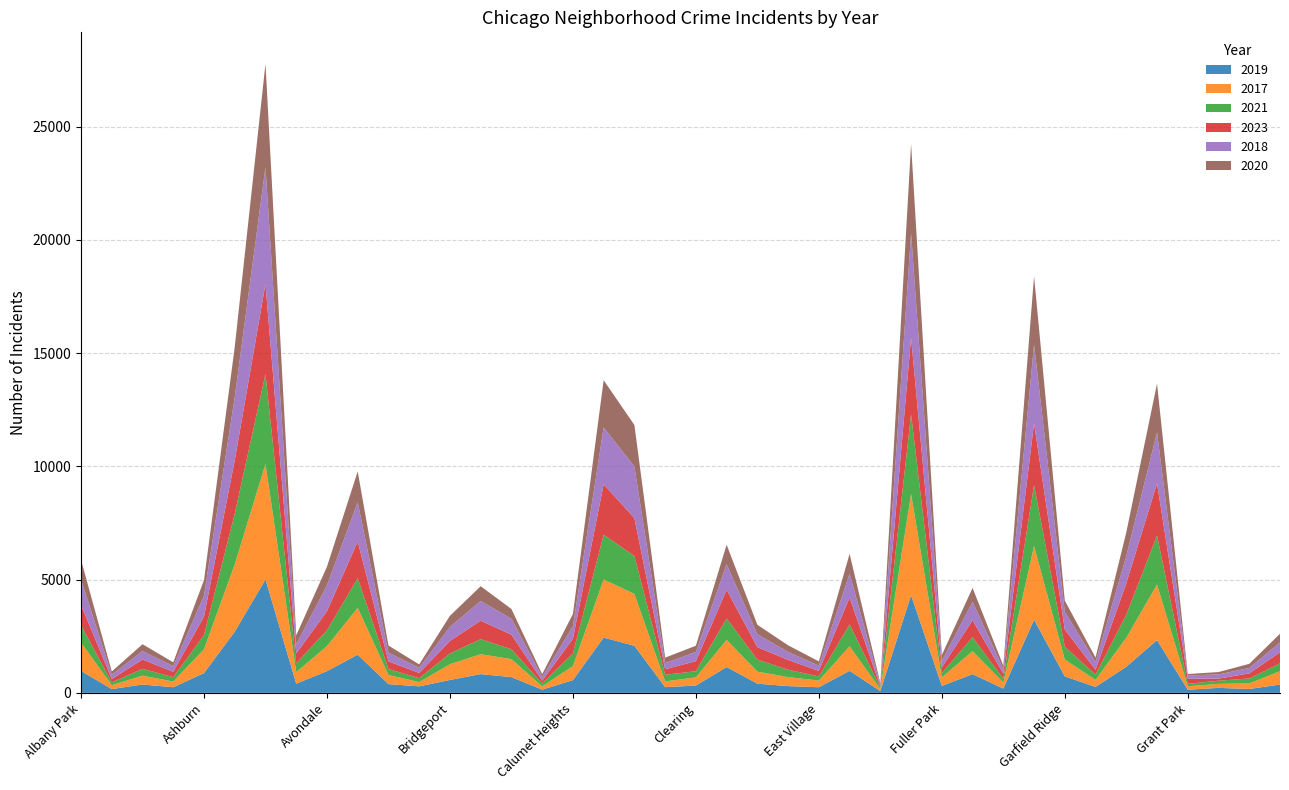

Reading left to right, transcribe all the data shown in this chart.

2019: Albany Park=968	Andersonville=166	Archer Heights=368	Armour Square=249	Ashburn=872	Auburn Gresham=2700	Austin=5008	Avalon Park=405	Avondale=957	Belmont Cragin=1687	Beverly=385	Boystown=287	Bridgeport=568	Brighton Park=828	Bucktown=694	Burnside=142	Calumet Heights=561	Chatham=2441	Chicago Lawn=2078	Chinatown=253	Clearing=322	Douglas=1140	Dunning=406	East Side=298	East Village=248	Edgewater=972	Edison Park=77	Englewood=4310	Fuller Park=308	Gage Park=825	Galewood=189	Garfield Park=3226	Garfield Ridge=728	Gold Coast=261	Grand Boulevard=1153	Grand Crossing=2328	Grant Park=138	Greektown=220	Hegewisch=171	Hermosa=365
2017: Albany Park=1252	Andersonville=171	Archer Heights=391	Armour Square=250	Ashburn=1053	Auburn Gresham=2973	Austin=5096	Avalon Park=508	Avondale=1107	Belmont Cragin=2066	Beverly=403	Boystown=188	Bridgeport=697	Brighton Park=878	Bucktown=795	Burnside=145	Calumet Heights=620	Chatham=2566	Chicago Lawn=2288	Chinatown=253	Clearing=360	Douglas=1200	Dunning=531	East Side=397	East Village=296	Edgewater=1082	Edison Park=87	Englewood=4470	Fuller Park=365	Gage Park=1019	Galewood=265	Garfield Park=3257	Garfield Ridge=743	Gold Coast=311	Grand Boulevard=1281	Grand Crossing=2456	Grant Park=154	Greektown=176	Hegewisch=246	Hermosa=589
2021: Albany Park=767	Andersonville=123	Archer Heights=303	Armour Square=193	Ashburn=629	Auburn Gresham=2237	Austin=3970	Avalon Park=395	Avondale=692	Belmont Cragin=1312	Beverly=264	Boystown=173	Bridgeport=474	Brighton Park=664	Bucktown=435	Burnside=130	Calumet Heights=559	Chatham=1974	Chicago Lawn=1675	Chinatown=293	Clearing=274	Douglas=943	Dunning=530	East Side=326	East Village=180	Edgewater=969	Edison Park=62	Englewood=3518	Fuller Park=200	Gage Park=613	Galewood=170	Garfield Park=2687	Garfield Ridge=565	Gold Coast=233	Grand Boulevard=1015	Grand Crossing=2160	Grant Park=104	Greektown=140	Hegewisch=217	Hermosa=350
2023: Albany Park=898	Andersonville=152	Archer Heights=409	Armour Square=238	Ashburn=816	Auburn Gresham=2358	Austin=3978	Avalon Park=431	Avondale=848	Belmont Cragin=1616	Beverly=338	Boystown=230	Bridgeport=555	Brighton Park=815	Bucktown=643	Burnside=120	Calumet Heights=651	Chatham=2227	Chicago Lawn=1670	Chinatown=244	Clearing=442	Douglas=1268	Dunning=549	East Side=433	East Village=245	Edgewater=1177	Edison Park=49	Englewood=3379	Fuller Park=248	Gage Park=747	Galewood=222	Garfield Park=2727	Garfield Ridge=755	Gold Coast=213	Grand Boulevard=1380	Grand Crossing=2309	Grant Park=234	Greektown=92	Hegewisch=225	Hermosa=483
2018: Albany Park=1117	Andersonville=184	Archer Heights=374	Armour Square=248	Ashburn=924	Auburn Gresham=2787	Austin=5163	Avalon Park=401	Avondale=1142	Belmont Cragin=1736	Beverly=386	Boystown=224	Bridgeport=616	Brighton Park=870	Bucktown=704	Burnside=160	Calumet Heights=554	Chatham=2513	Chicago Lawn=2281	Chinatown=273	Clearing=409	Douglas=1131	Dunning=571	East Side=354	East Village=230	Edgewater=1063	Edison Park=75	Englewood=4608	Fuller Park=289	Gage Park=816	Galewood=202	Garfield Park=3485	Garfield Ridge=789	Gold Coast=342	Grand Boulevard=1205	Grand Crossing=2249	Grant Park=141	Greektown=185	Hegewisch=240	Hermosa=442
2020: Albany Park=868	Andersonville=147	Archer Heights=302	Armour Square=169	Ashburn=684	Auburn Gresham=2211	Austin=4556	Avalon Park=399	Avondale=824	Belmont Cragin=1356	Beverly=314	Boystown=153	Bridgeport=491	Brighton Park=652	Bucktown=431	Burnside=126	Calumet Heights=538	Chatham=2080	Chicago Lawn=1833	Chinatown=238	Clearing=274	Douglas=856	Dunning=418	East Side=290	East Village=190	Edgewater=872	Edison Park=75	Englewood=3945	Fuller Park=259	Gage Park=612	Galewood=154	Garfield Park=3009	Garfield Ridge=491	Gold Coast=197	Grand Boulevard=1049	Grand Crossing=2149	Grant Park=60	Greektown=105	Hegewisch=181	Hermosa=380